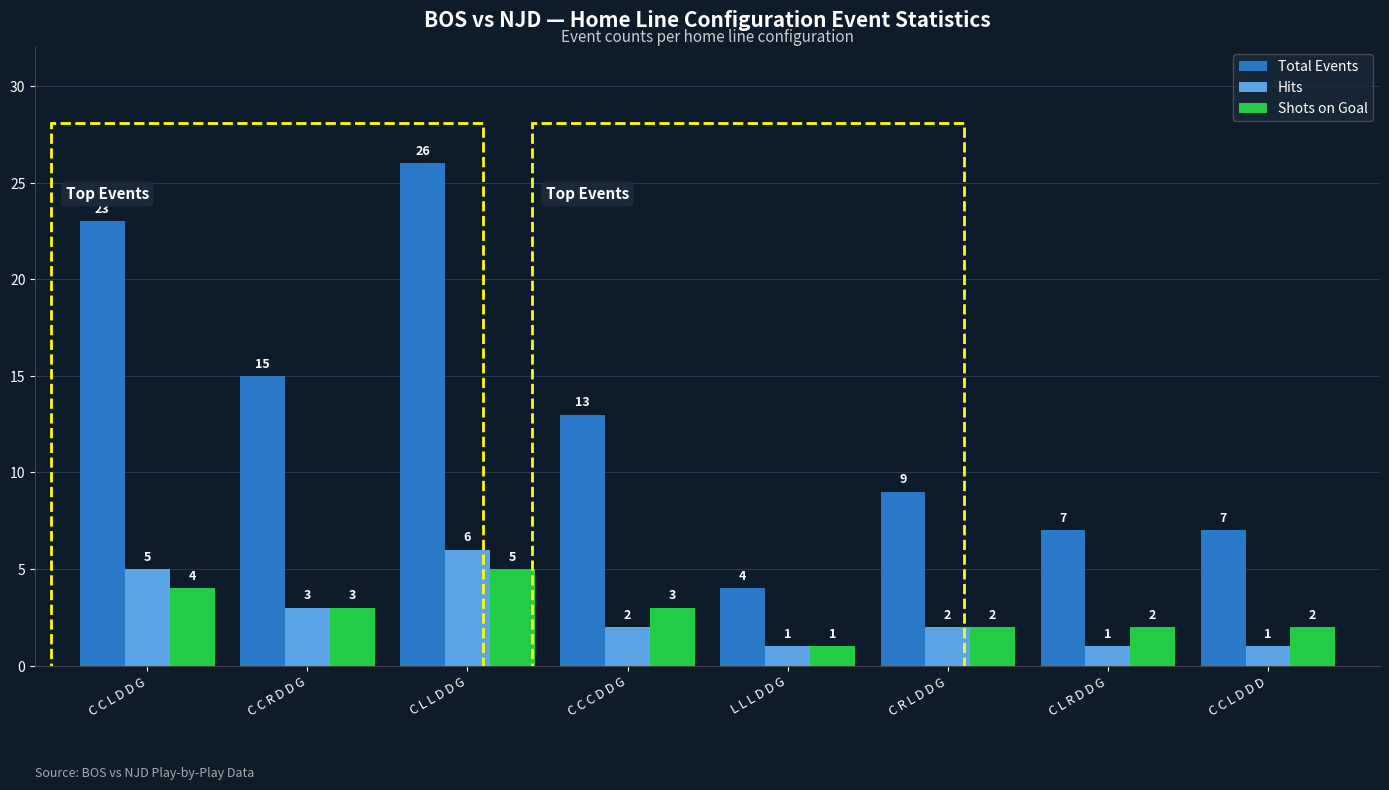

How many groups of bars are there?

8